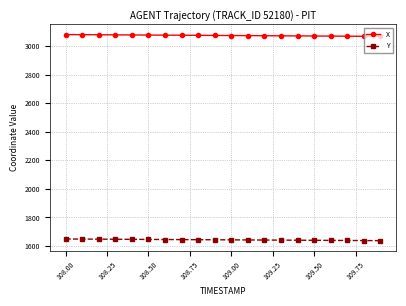

True or false: Y and X intersect in this chart.

False